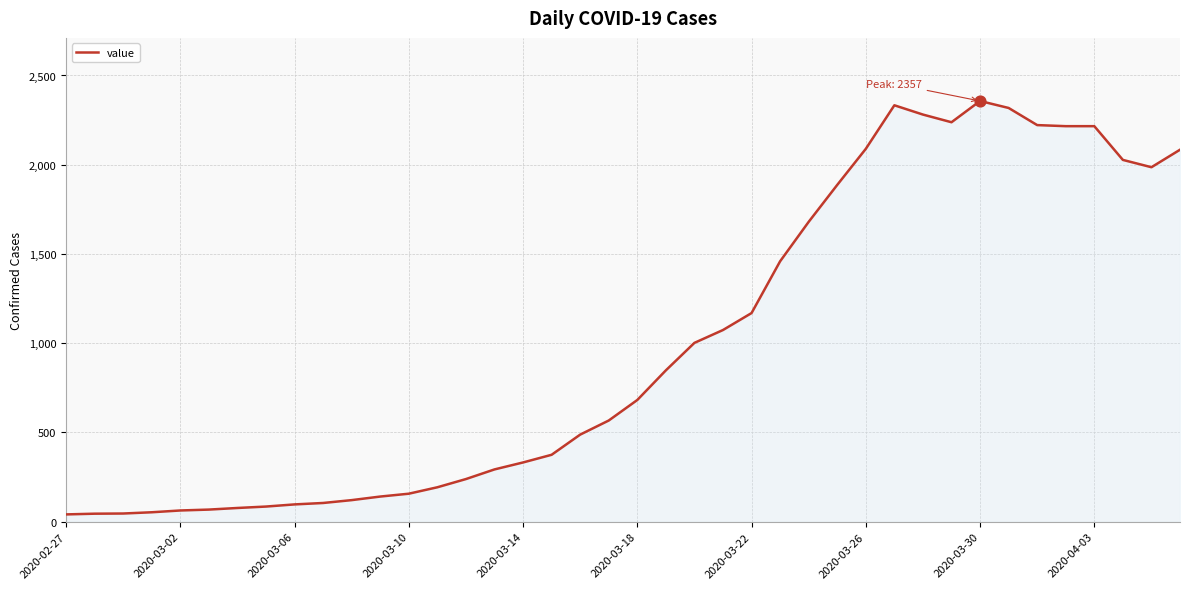

What is the difference between the maximum and minimum values?

2316